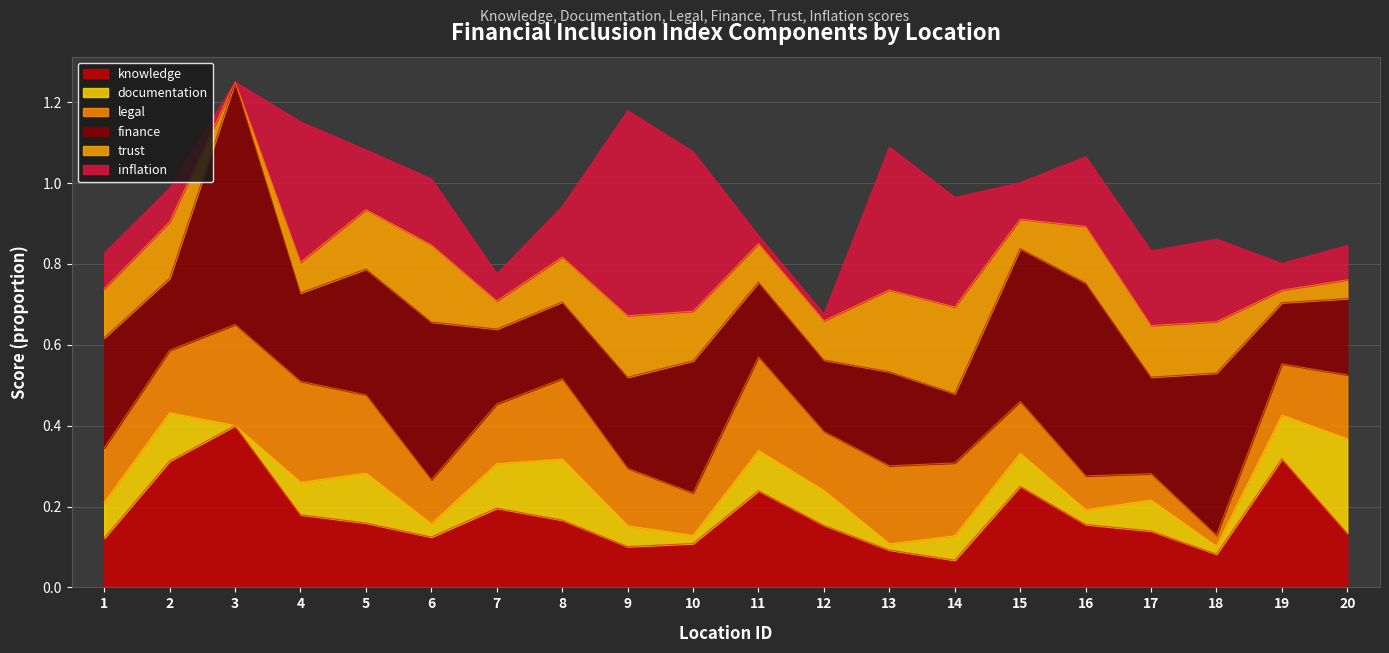

At which label is knowledge closest to 0?

14